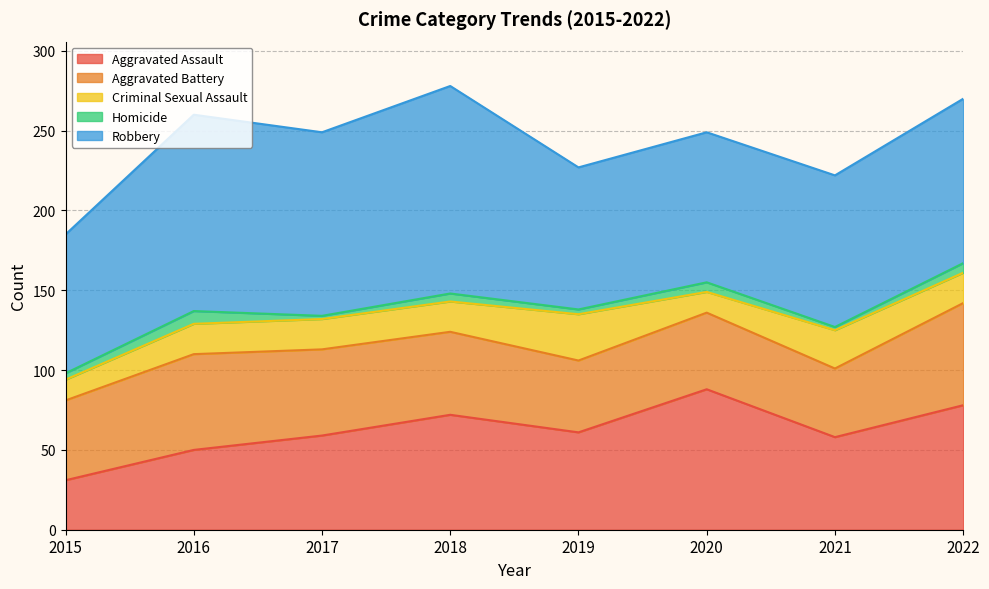

List the labels in order of Aggravated Assault value, smallest first.

2015, 2016, 2021, 2017, 2019, 2018, 2022, 2020